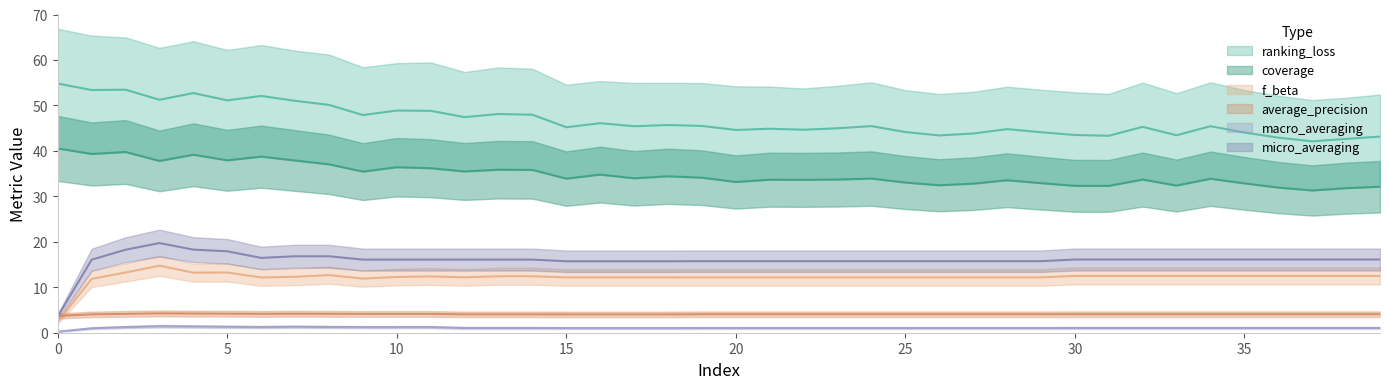

What is the label of the 19th point from the right?

21